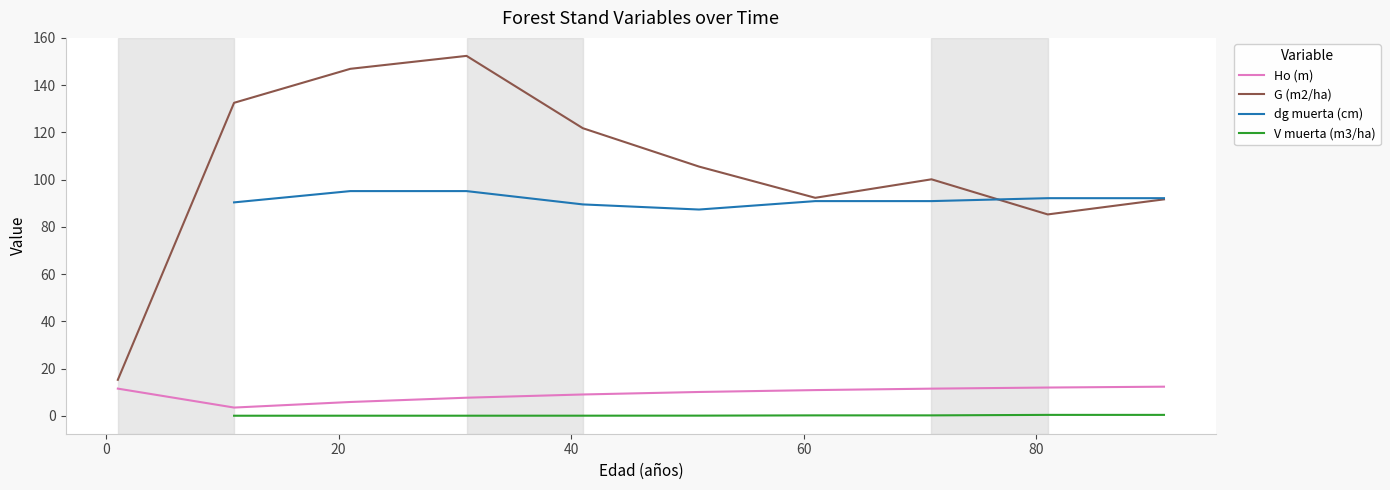

True or false: Ho (m) and G (m2/ha) intersect in this chart.

False